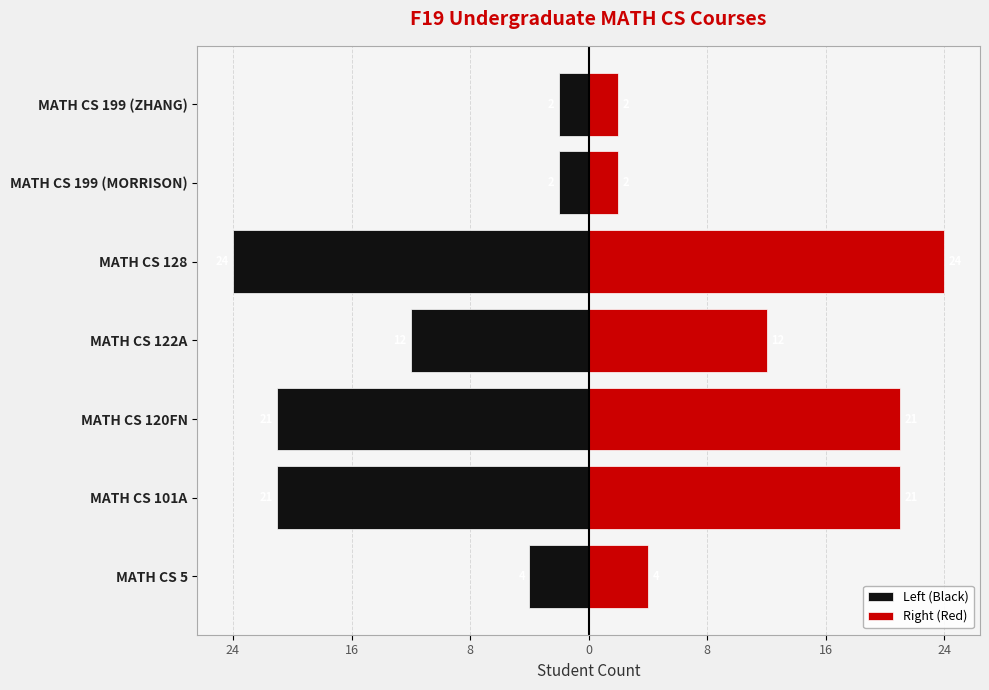

Count the number of data series in this chart.

2